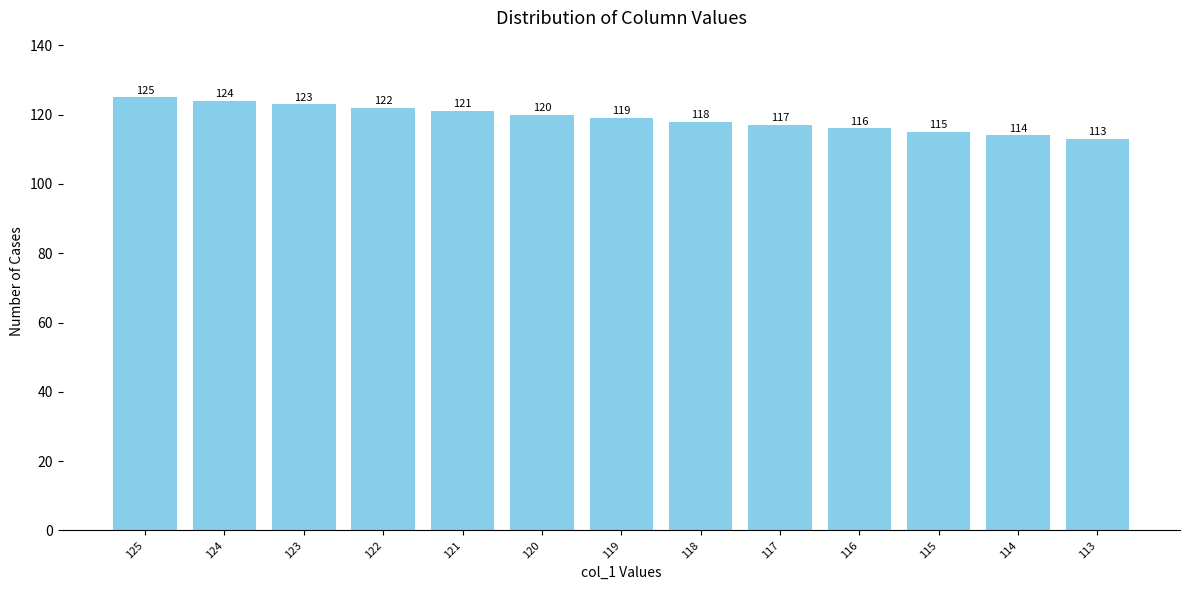

True or false: the data shows 179 at 113.

False